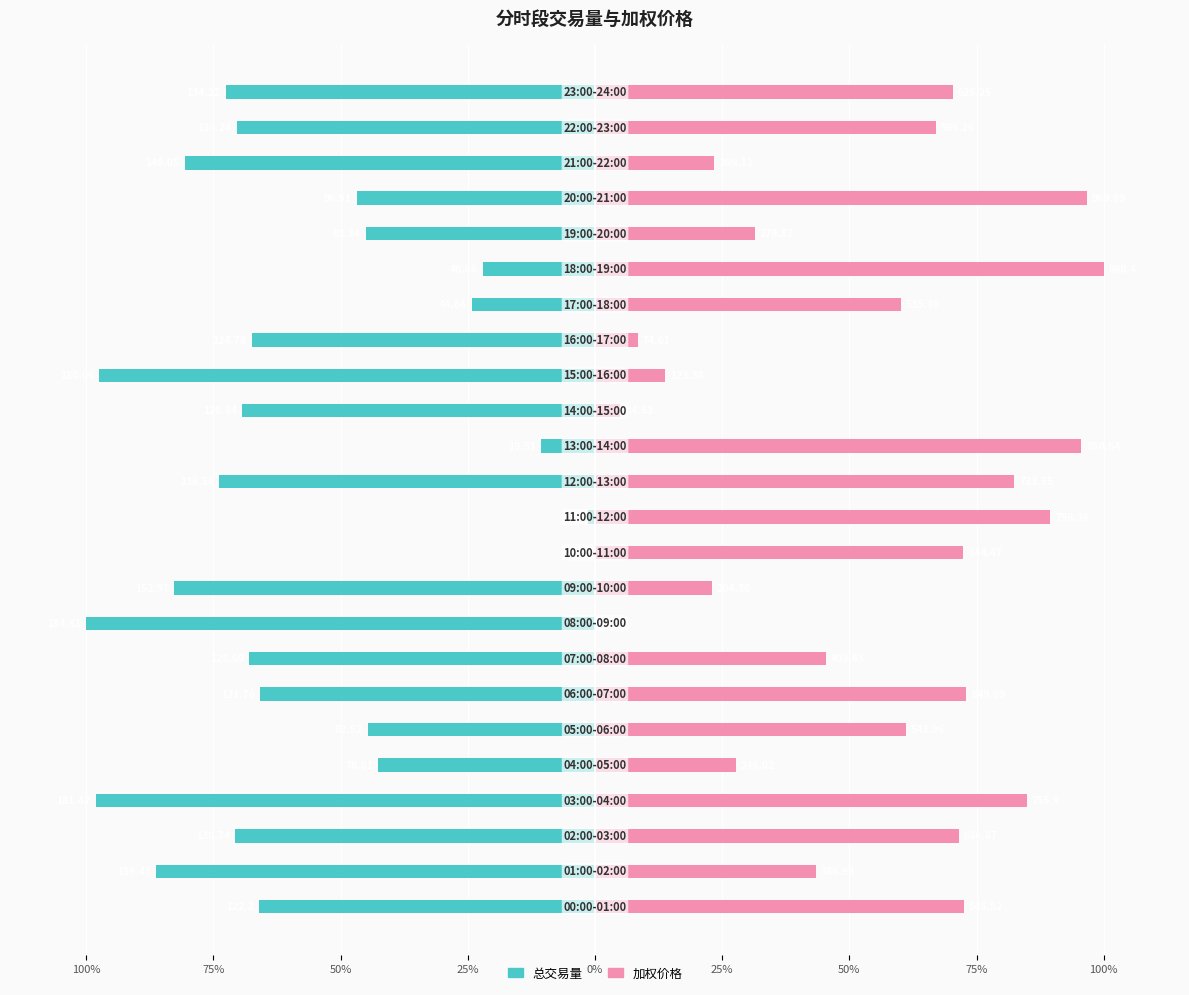

What is the label of the 15th bar from the left?

14